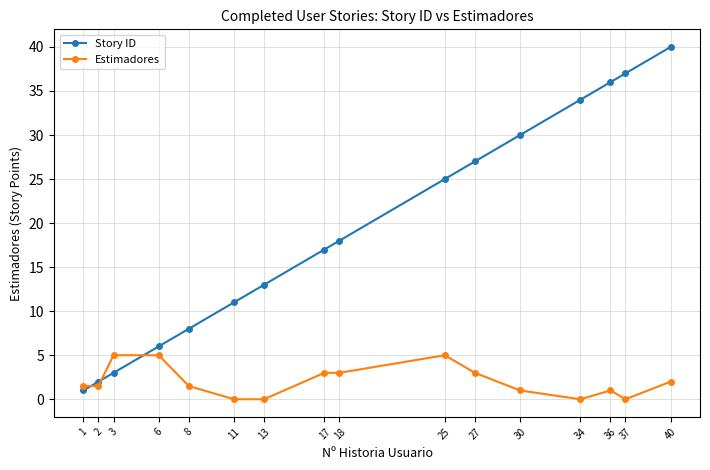

Rank the series at 8 from lowest to highest value.

Estimadores, Story ID